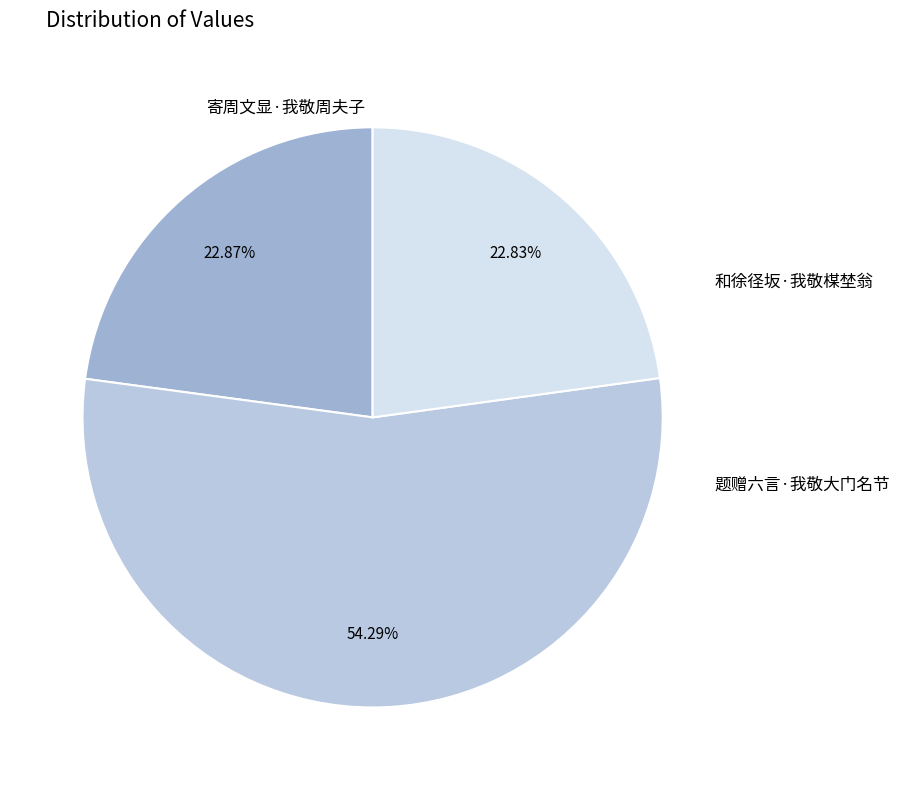

How many slices are in this pie chart?

3